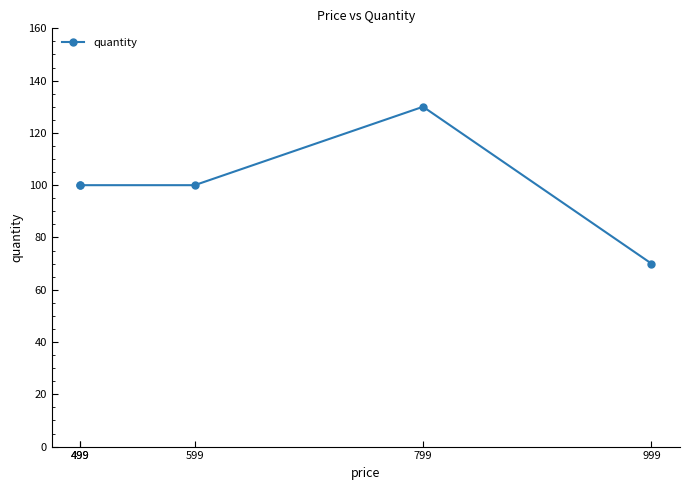

What is the average value?

100